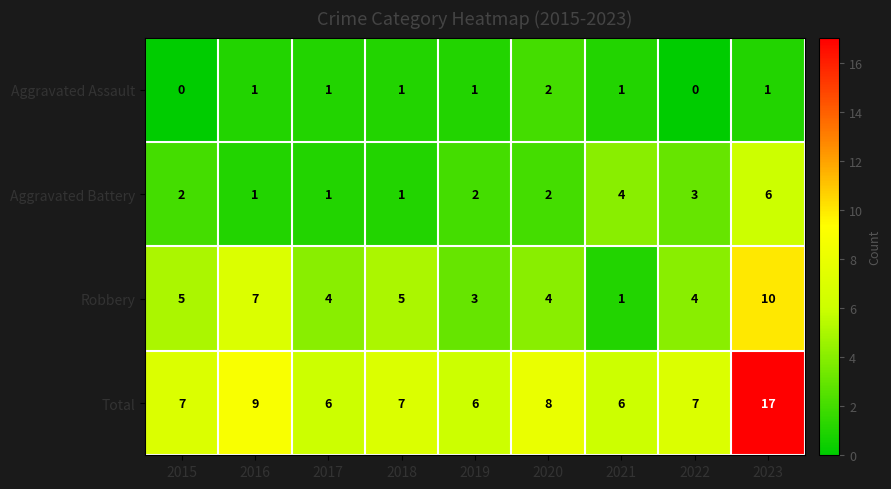

At which category does the chart reach its peak across all series?

2023